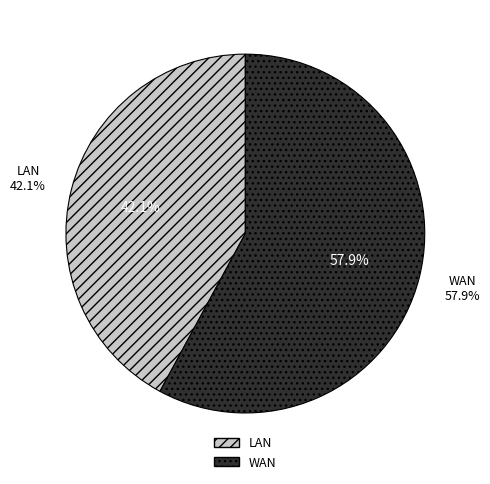

What is the ratio of the value at WAN to the value at LAN?

1.4